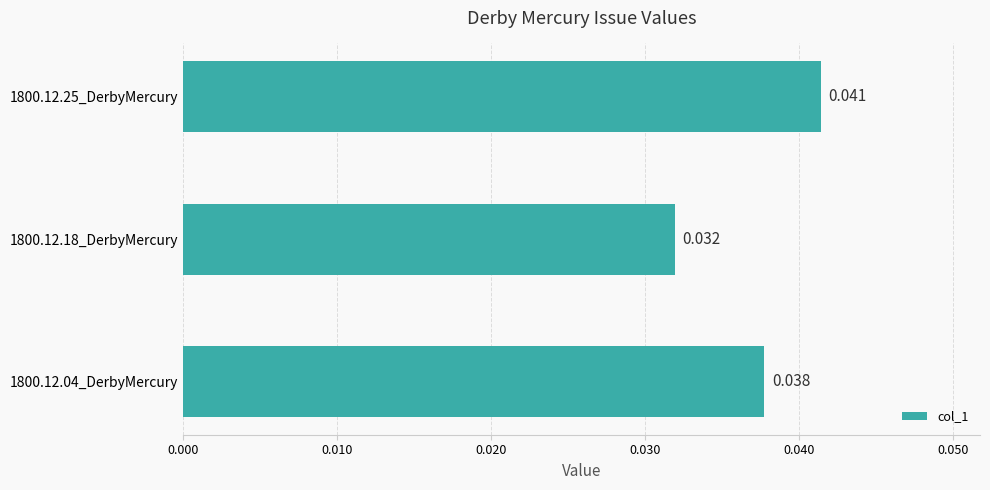

List the labels in order of value, smallest first.

1800.12.18_DerbyMercury, 1800.12.04_DerbyMercury, 1800.12.25_DerbyMercury